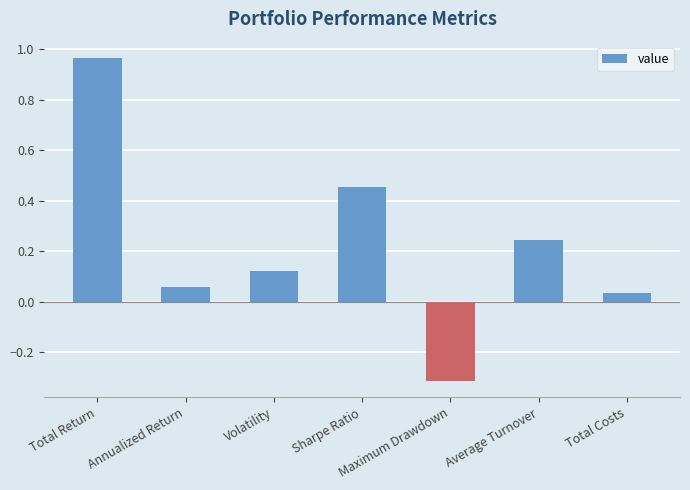

Which label corresponds to the smallest value in the chart?

Maximum Drawdown